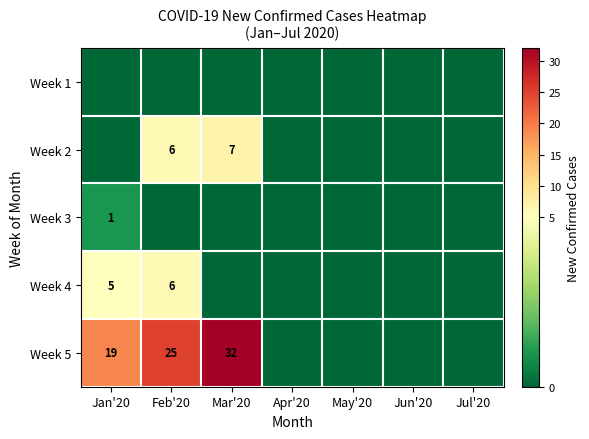

What is the difference between the highest and lowest values at Mar'20?

32